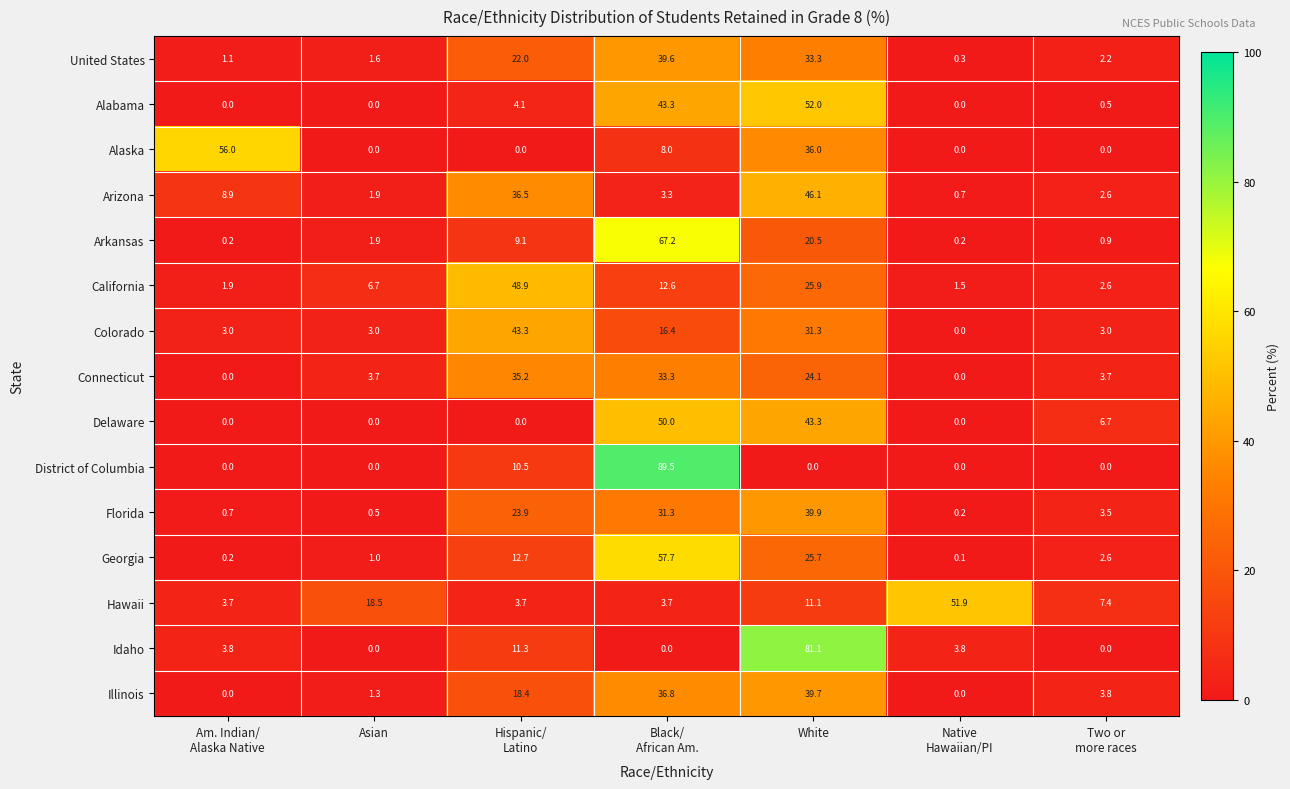

At which label is Connecticut closest to 17?

White